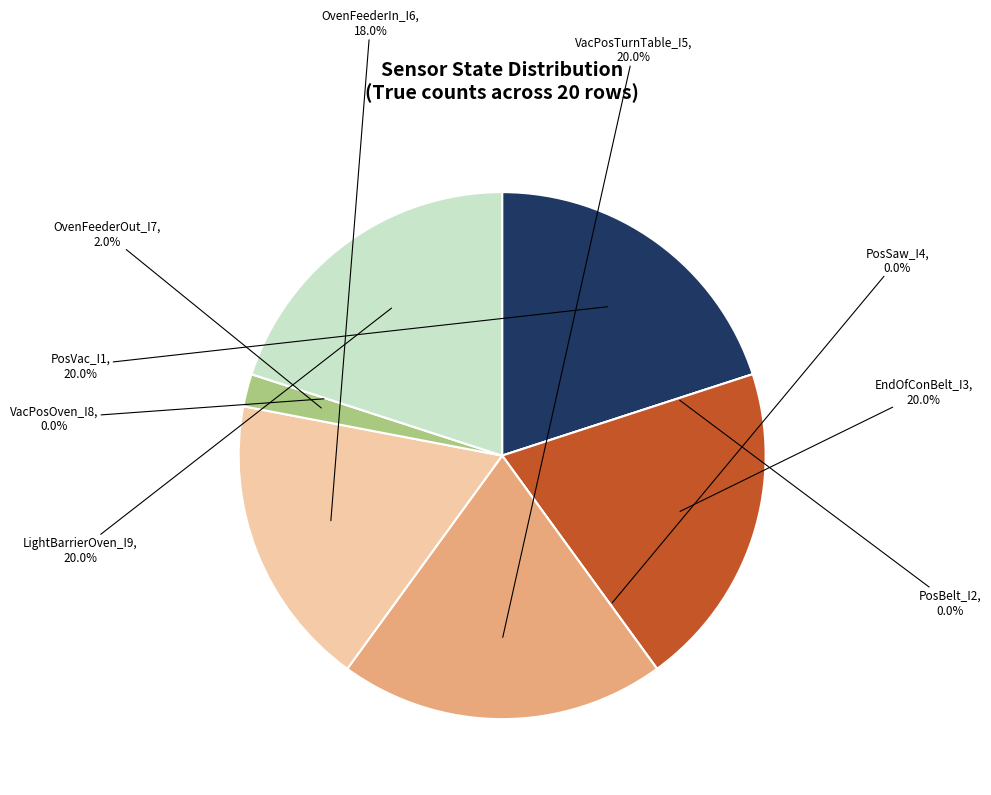

Is it true that IX_MPO_LightBarrierEndOfConBelt_I3 is 20% of the pie?

True